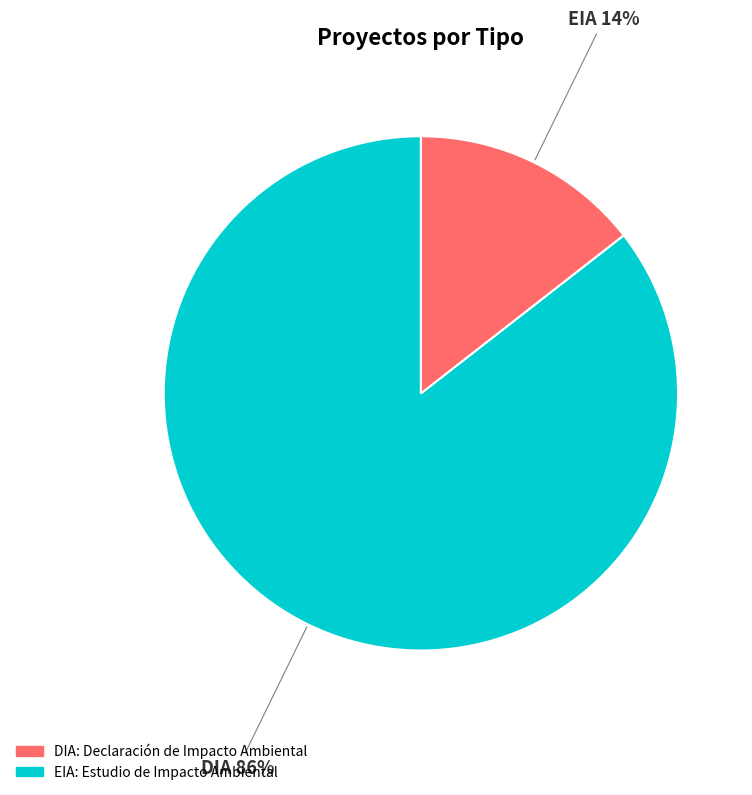

Is there a majority slice in this chart?

Yes